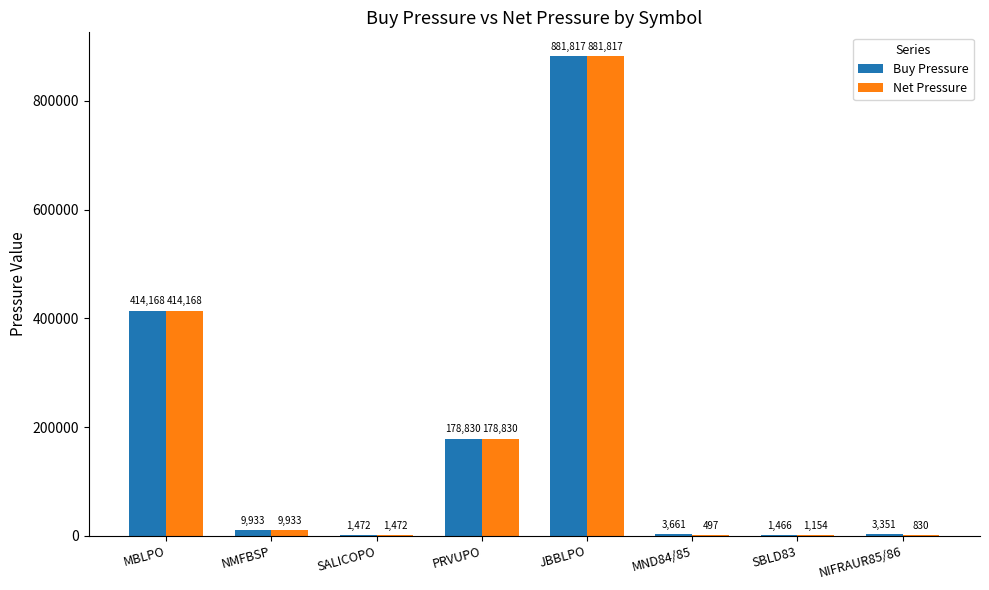

At which label does Net Pressure reach its peak?

JBBLPO